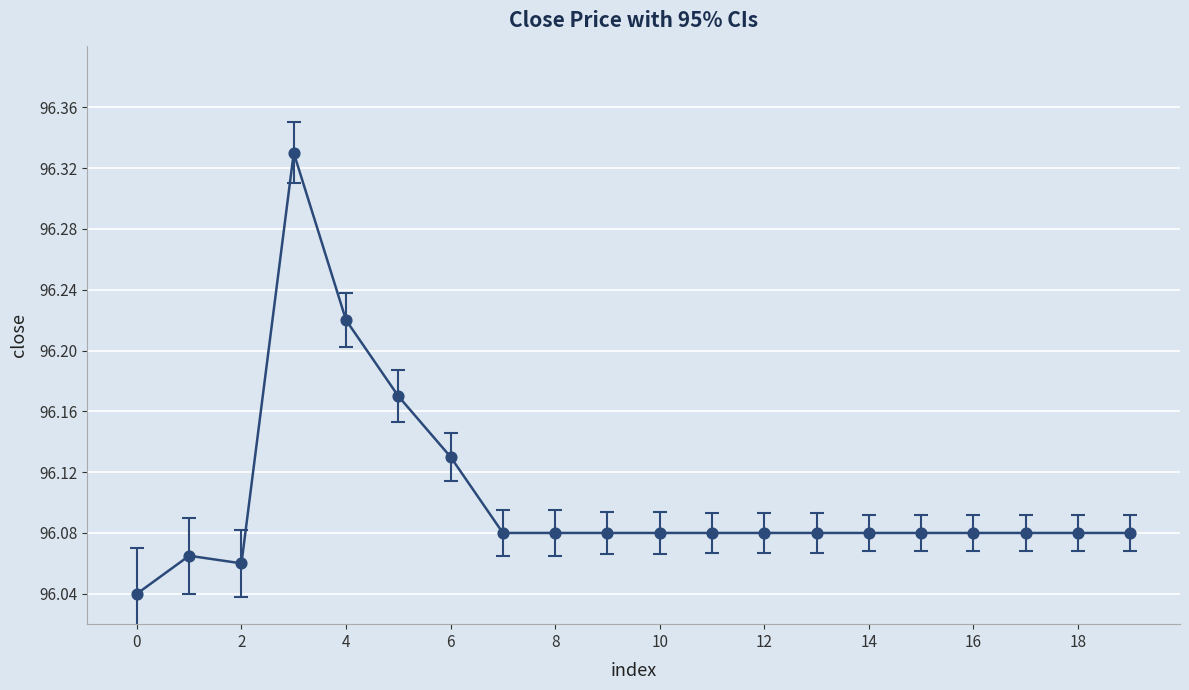

What is the difference between the maximum and minimum values?

0.3